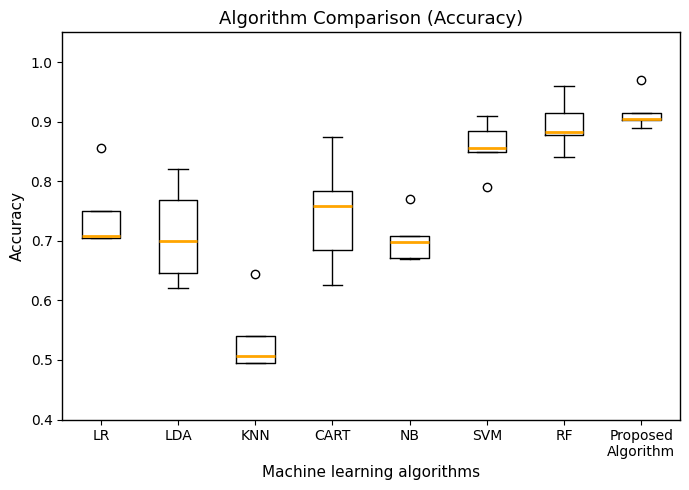

Where is the upper edge of the box for Proposed Algorithm on the y-axis? The values are not printed on the chart, so give them approximately, as read against the axis.

0.91